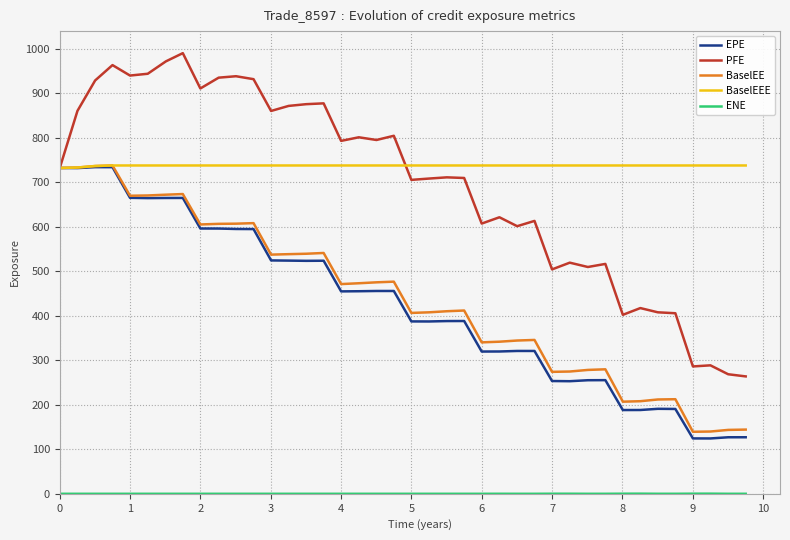

Which series has the largest total across all categories?

BaselEEE